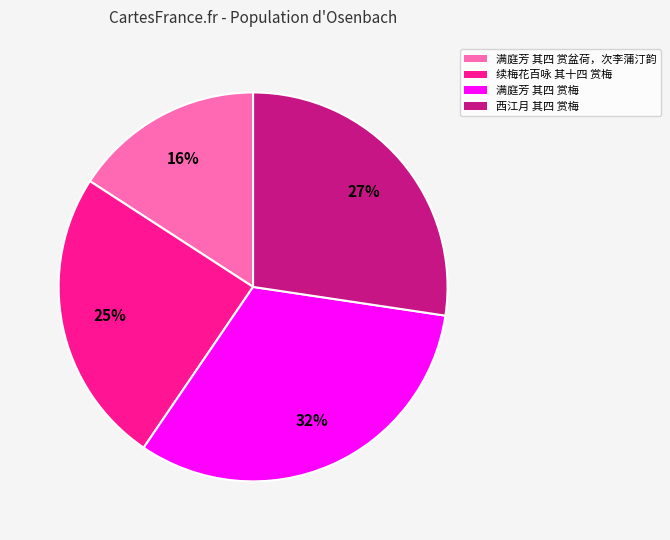

The 满庭芳 其四 赏梅 slice represents 24% of the pie. True or false?

False